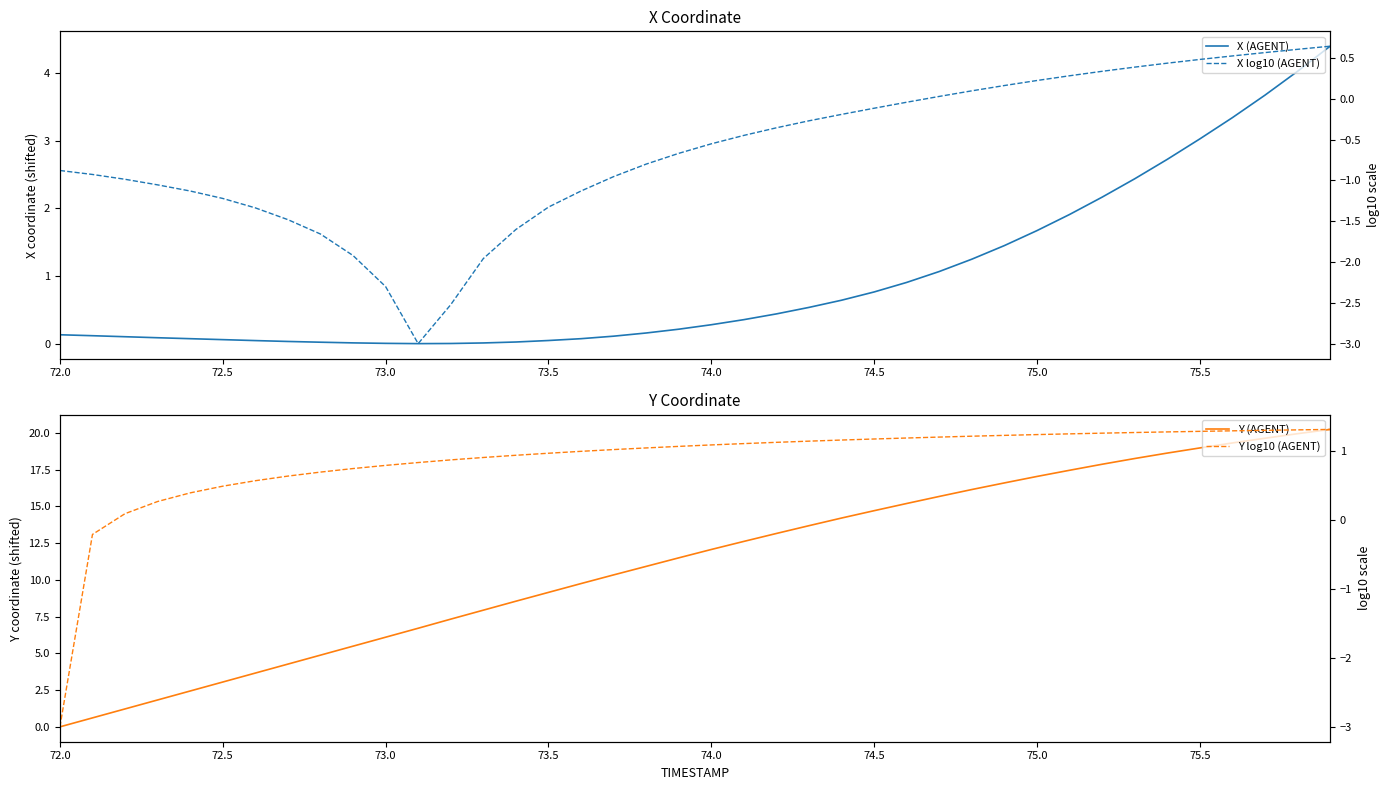

What is the difference between the second highest and second lowest values in the X log10 (AGENT) series?

3.1